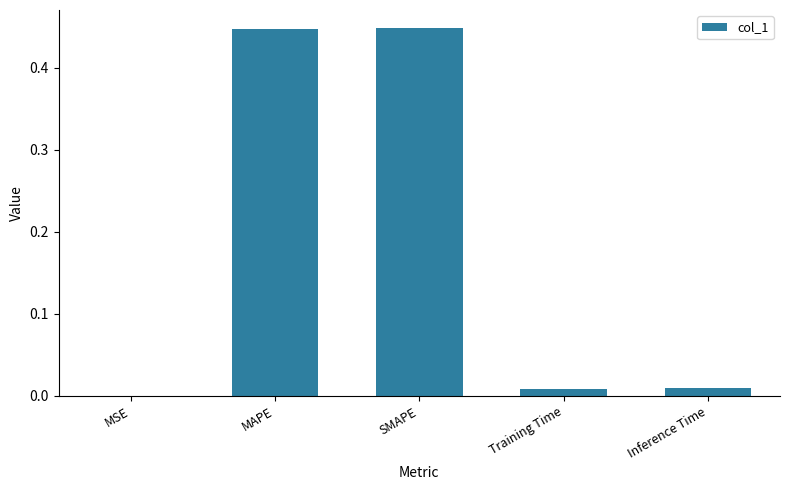

Is it true that the value at Inference Time is 0.0?

True